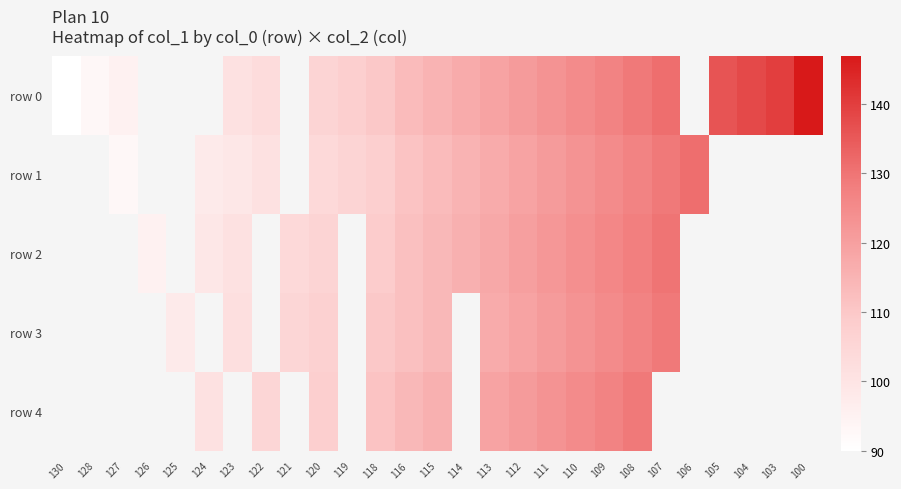

The value of row 2 at 112 is 120.0. True or false?

True